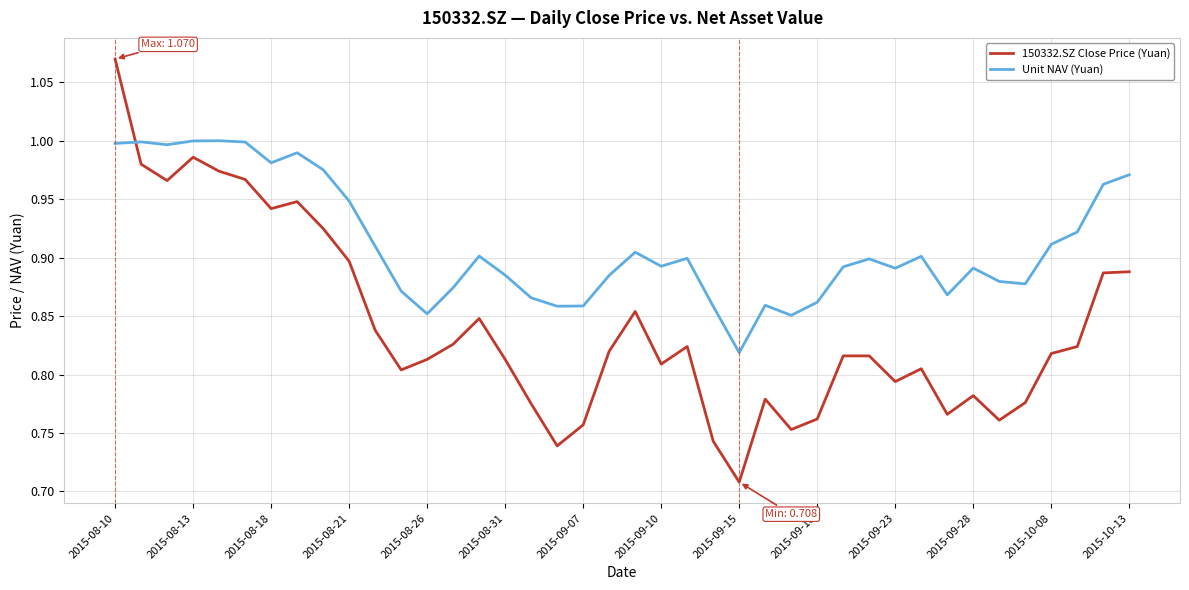

Rank the series by their maximum value, from highest to lowest.

150332.SZ Close Price (Yuan), Unit NAV (Yuan)